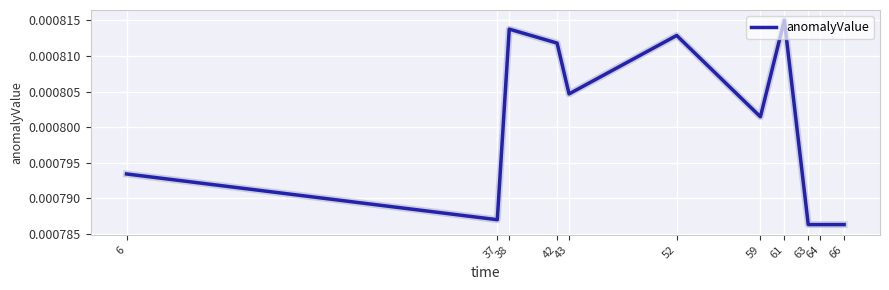

Does the chart have visible grid lines?

Yes